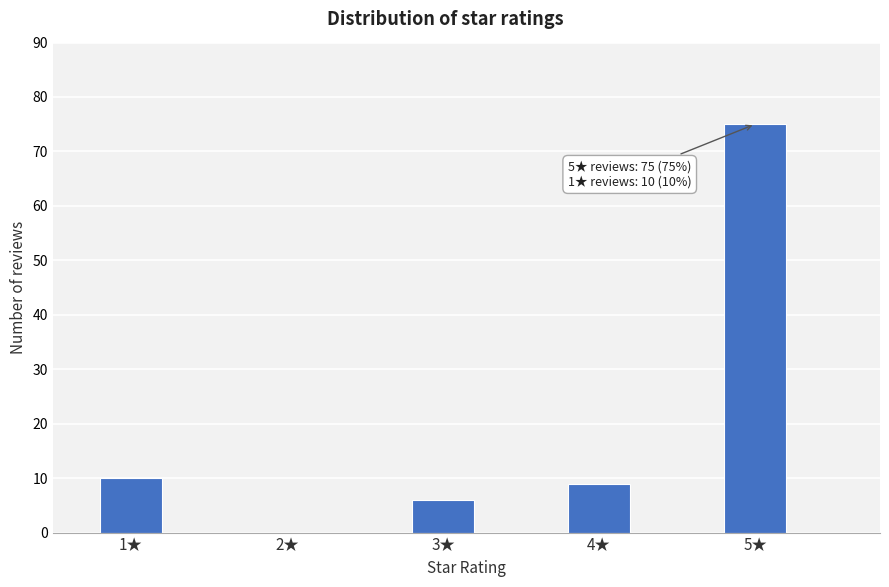

Reading left to right, list all the values displayed in this chart.

1★=10	2★=0	3★=6	4★=9	5★=75